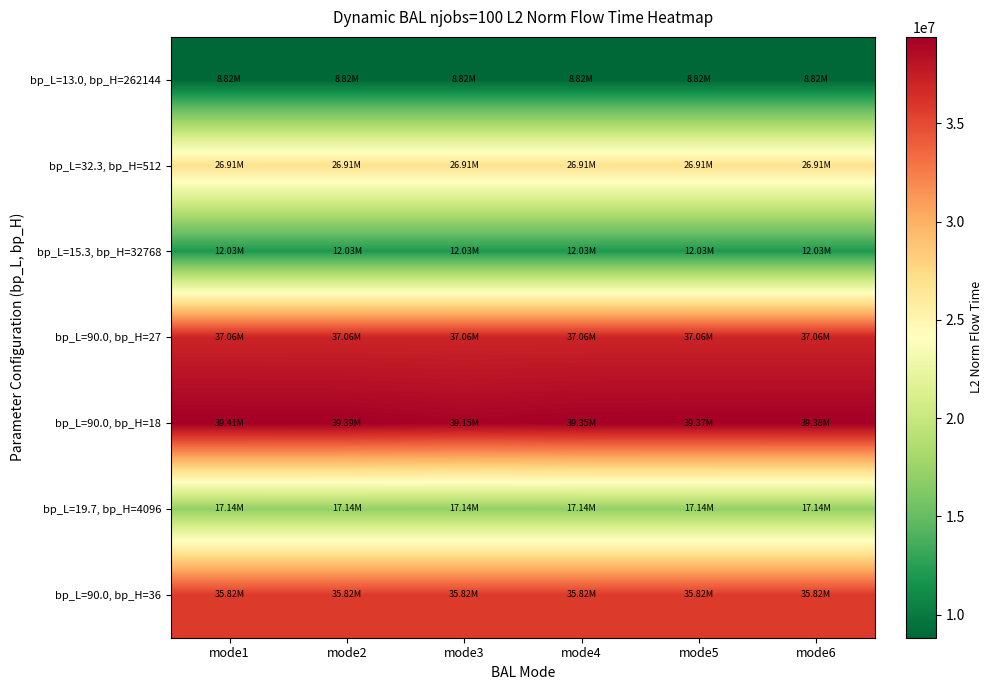

At which category is the sum across all series the highest?

mode1